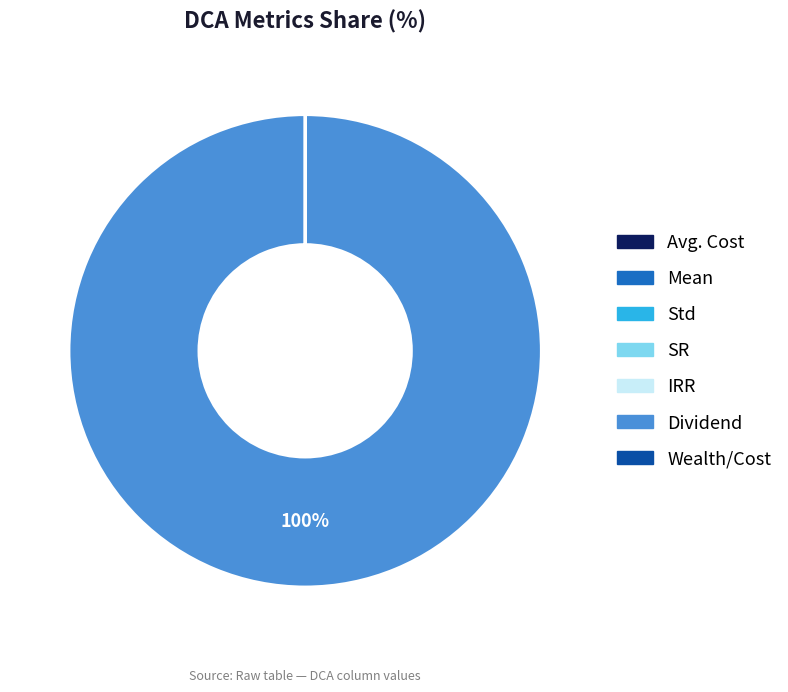

To the nearest percent, what is the average slice percentage?

14%